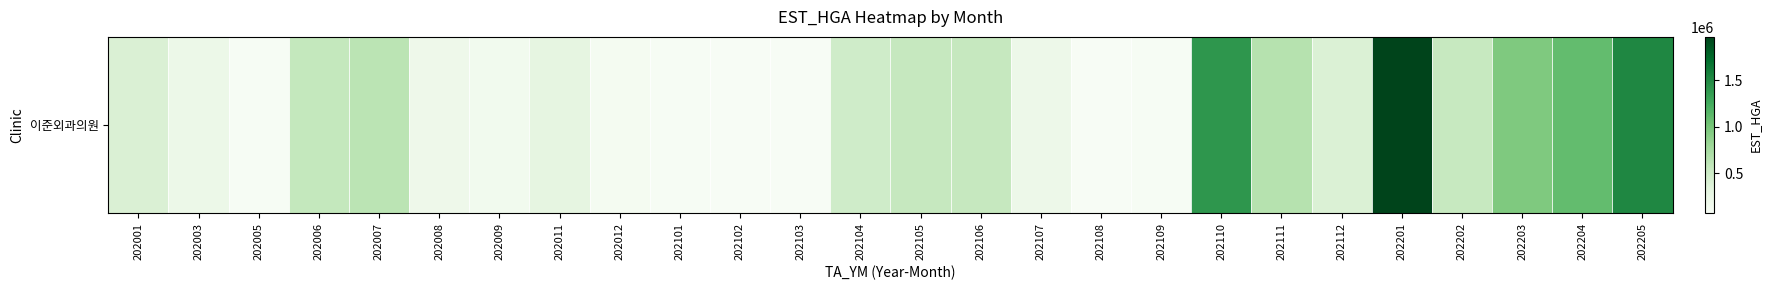

Count the number of categories in the chart.

26